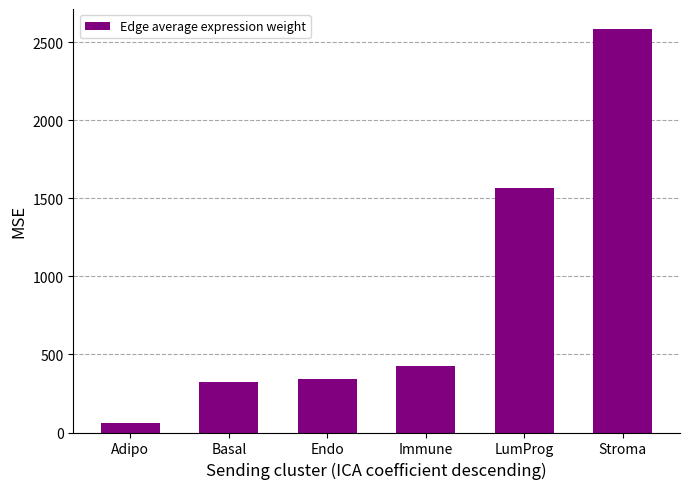

Between Adipo and Endo, which is larger?

Endo